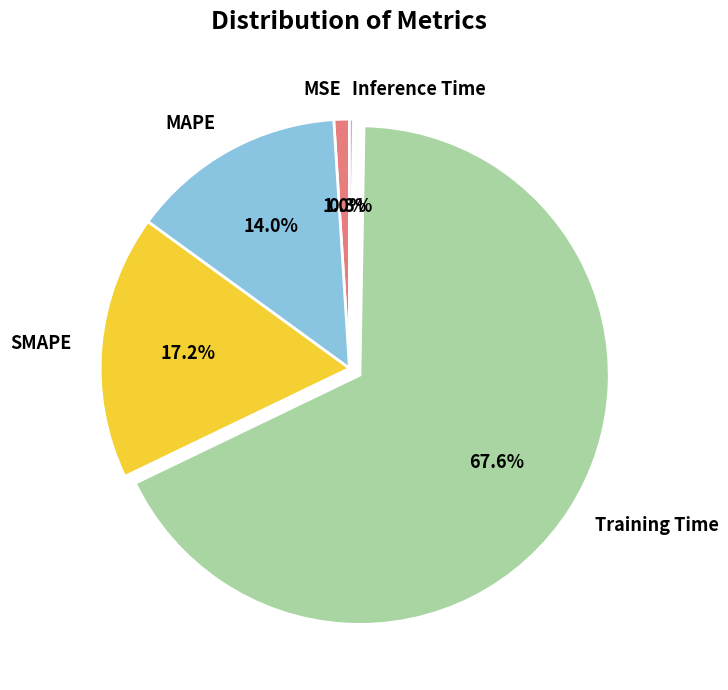

Combined, do MSE and MAPE account for over 50%?

No